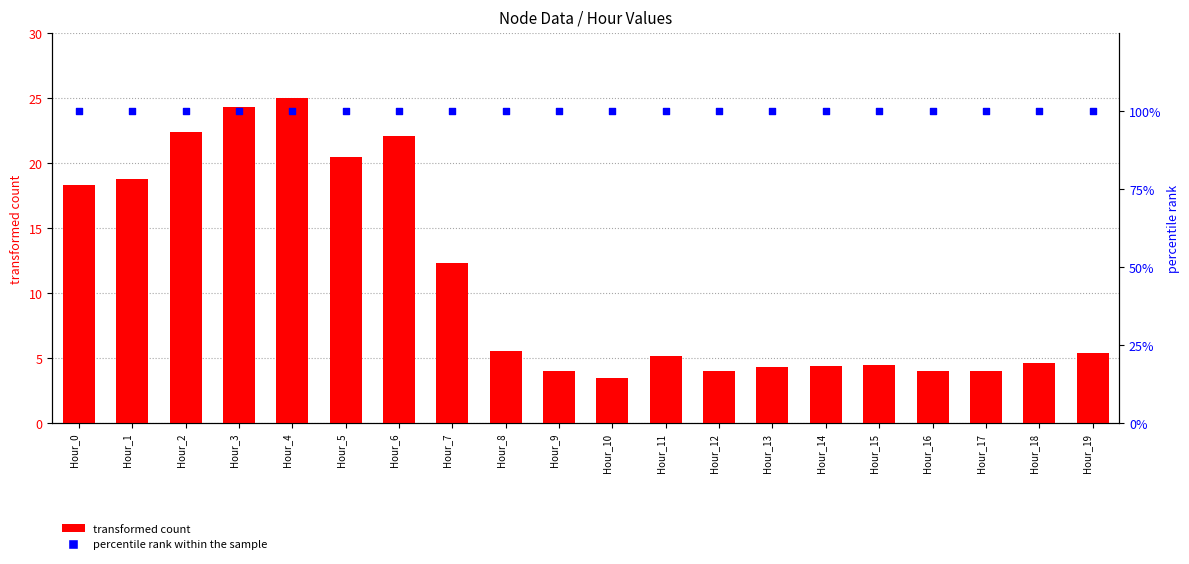

Which series reaches the maximum Y coordinate?

percentile rank within the sample